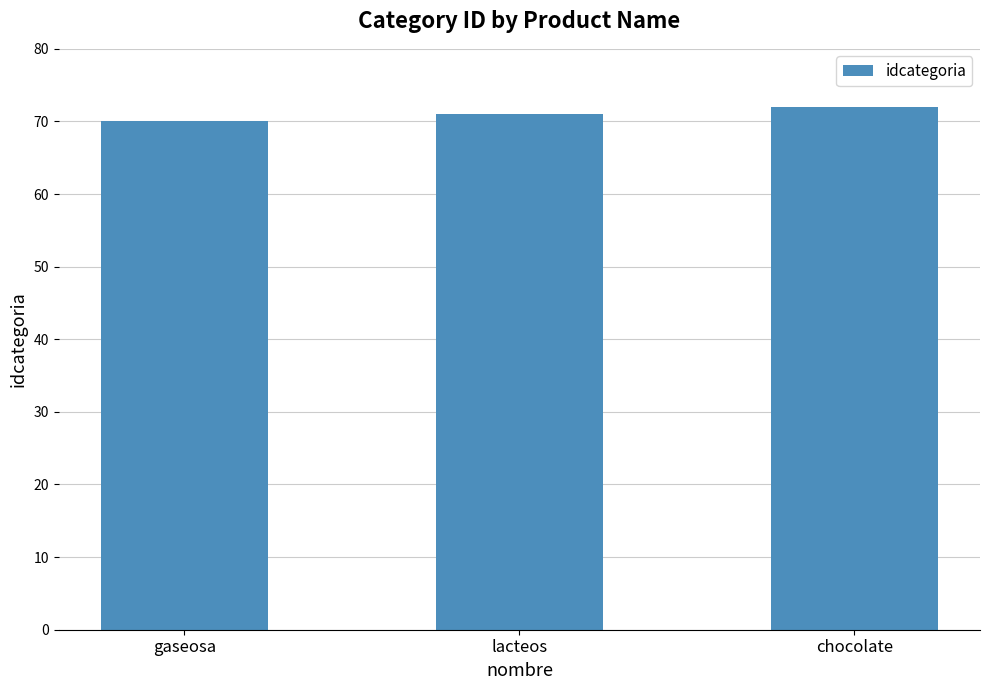

How many data points does each series have?

3